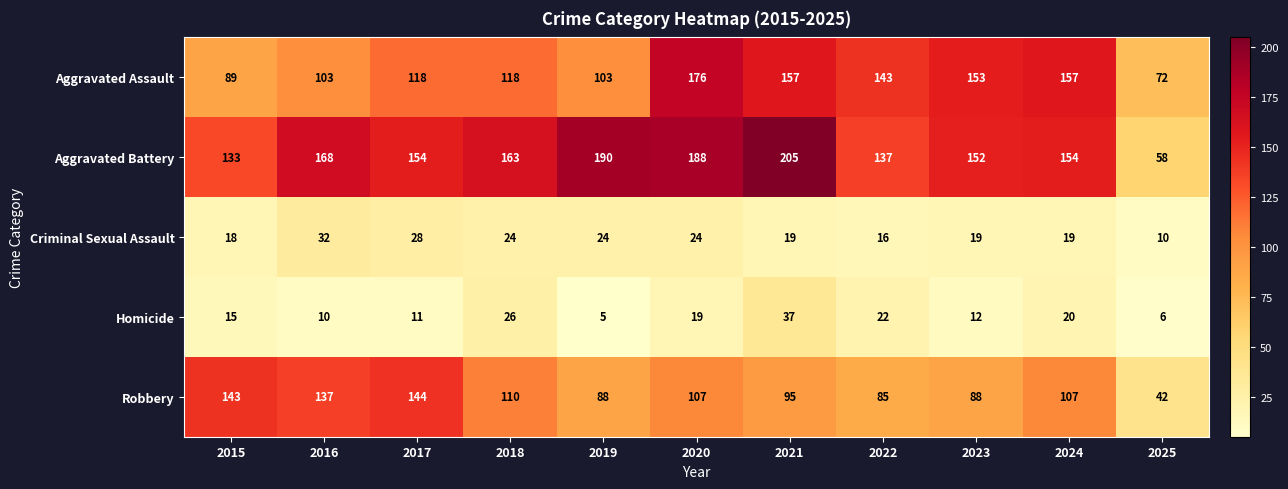

Which series has the widest spread of values?

Aggravated Battery